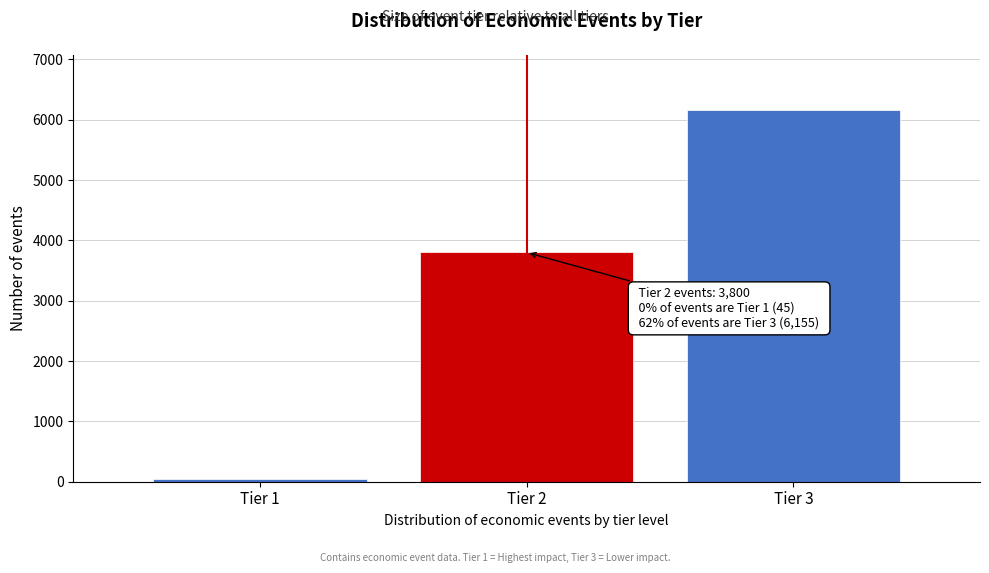

Reading right to left, extract all data points from this chart.

6155	3800	45